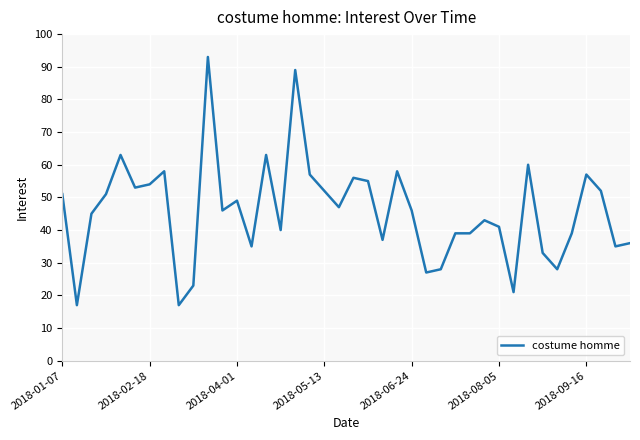

What is the minimum value shown in the chart?

17